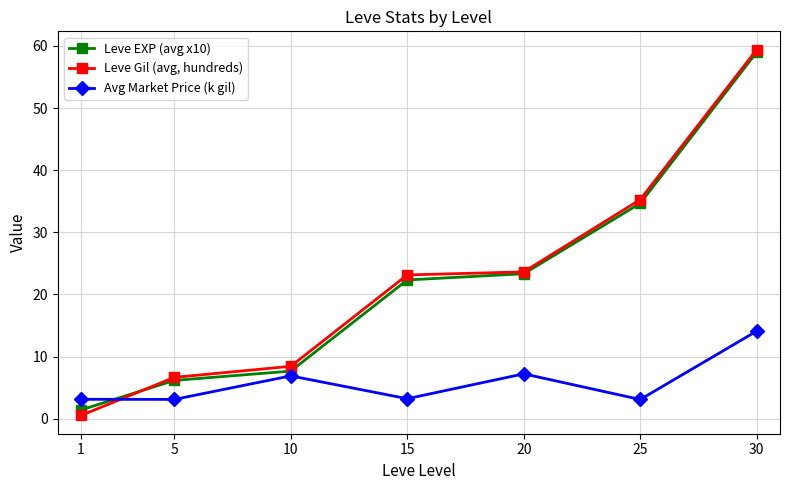

What are all the series names shown in the legend?

Leve EXP (avg x10), Leve Gil (avg, hundreds), Avg Market Price (k gil)